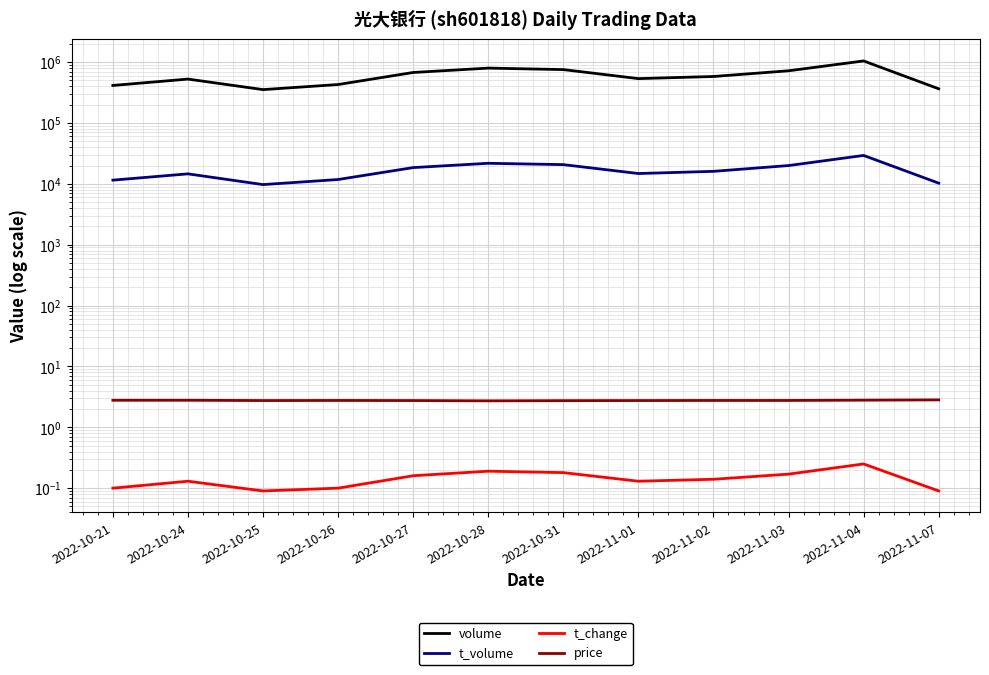

What is the average value of the price series?

2.8